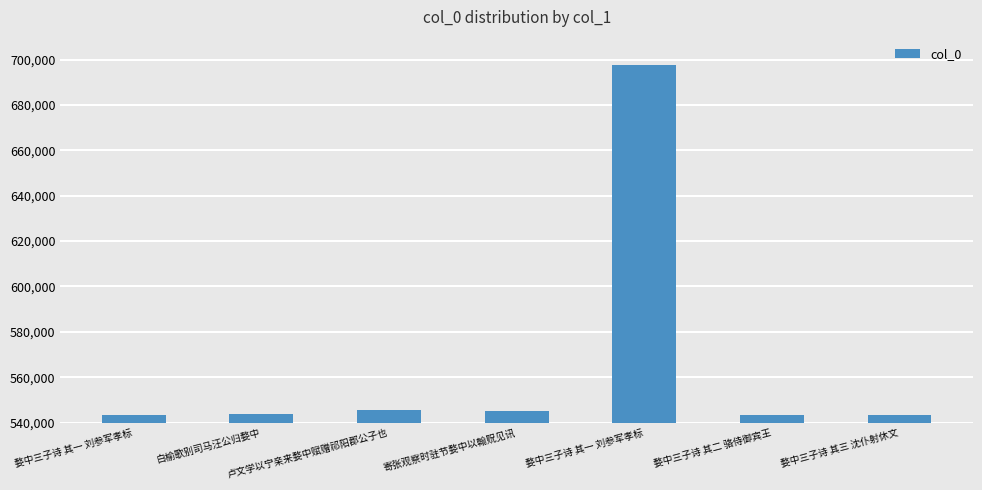

What is the average value?

566053